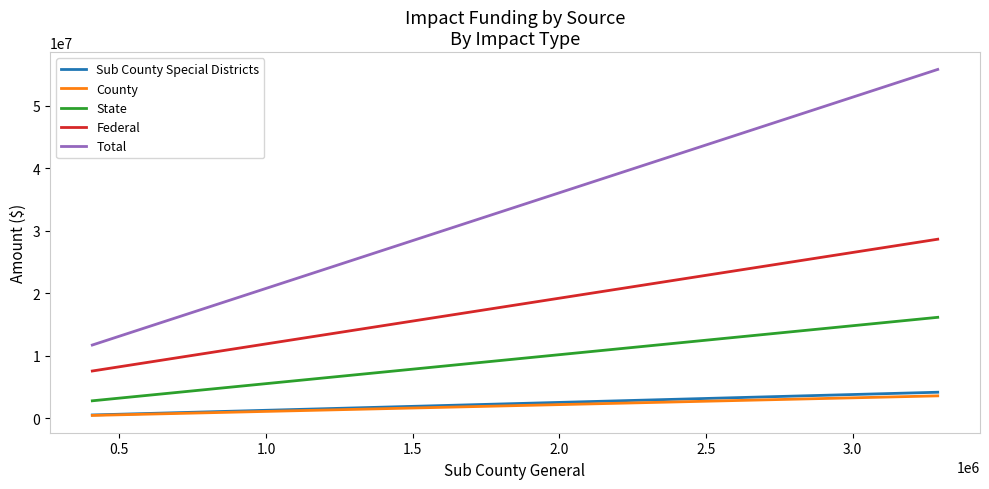

Which series has the widest spread of values?

Total